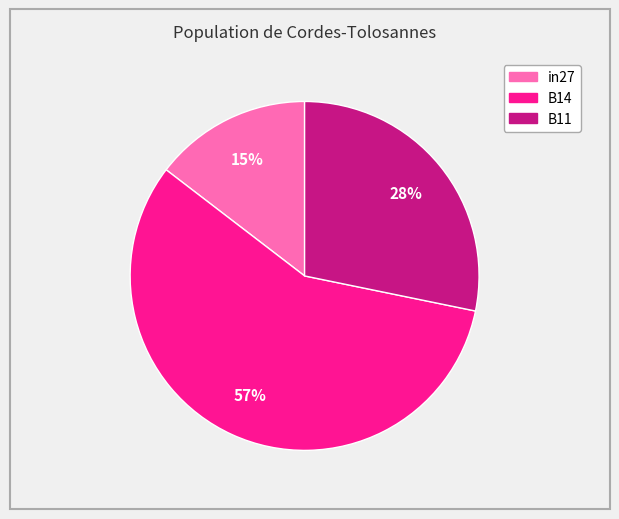

Is the sum of B14 and in27 greater than half?

Yes